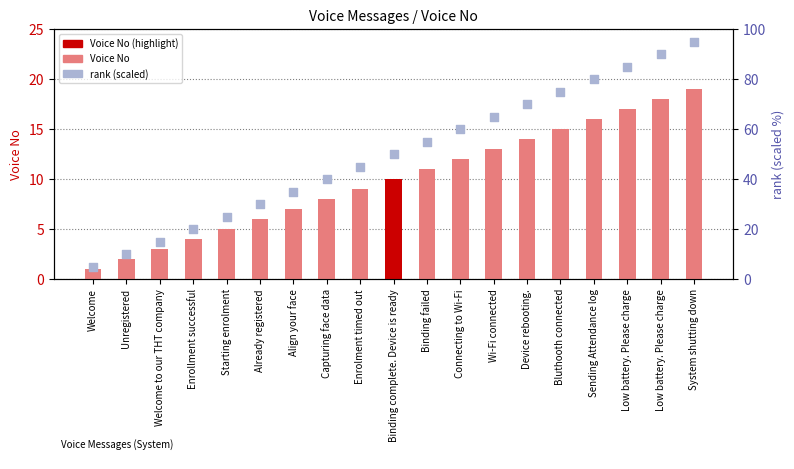

Which series reaches the minimum Y coordinate?

Voice No